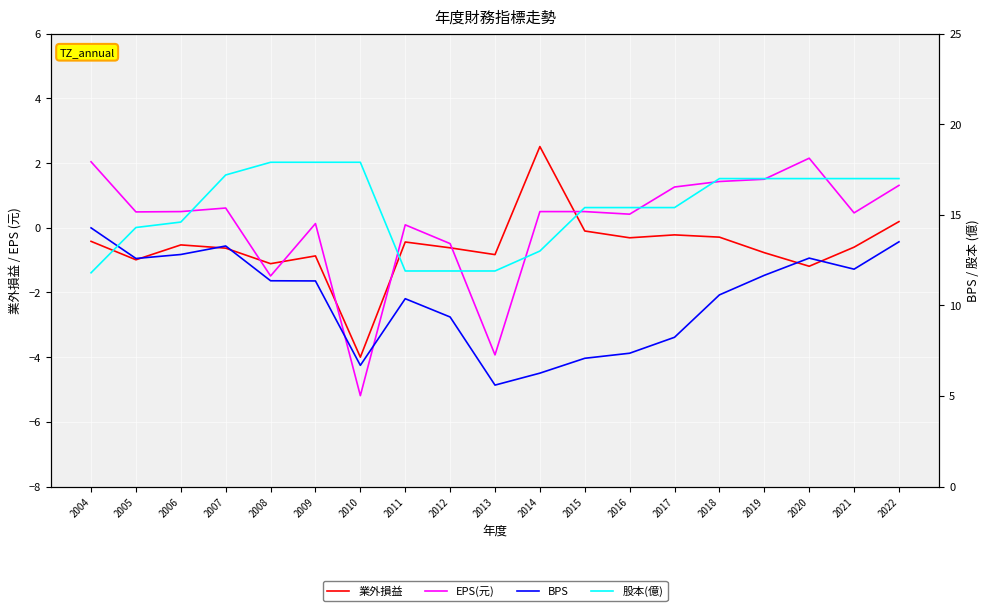

At which label does BPS reach its peak?

2004